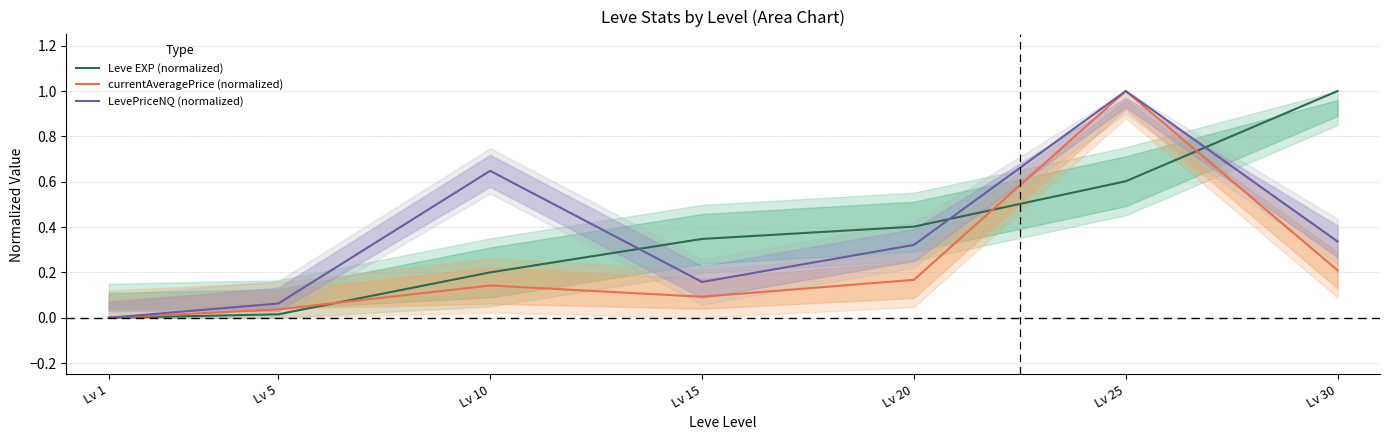

Rank the series at Lv 10 from lowest to highest value.

currentAveragePrice (normalized), Leve EXP (normalized), LevePriceNQ (normalized)